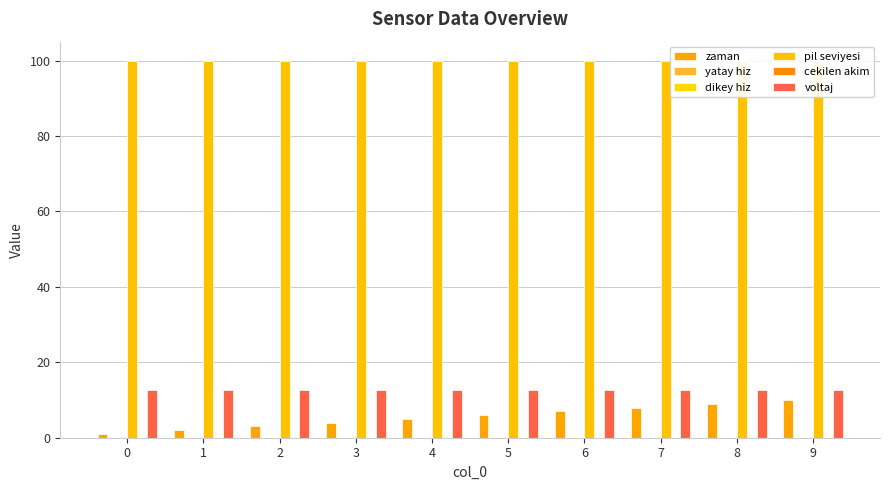

Which series changed the most between 2 and 7?

zaman